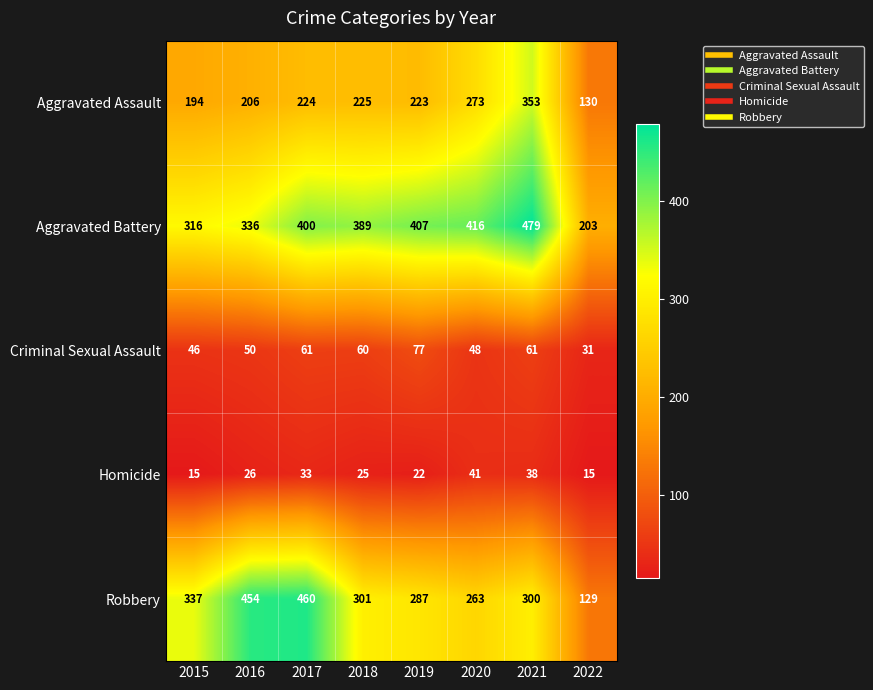

Which category has the highest value across all series?

2021